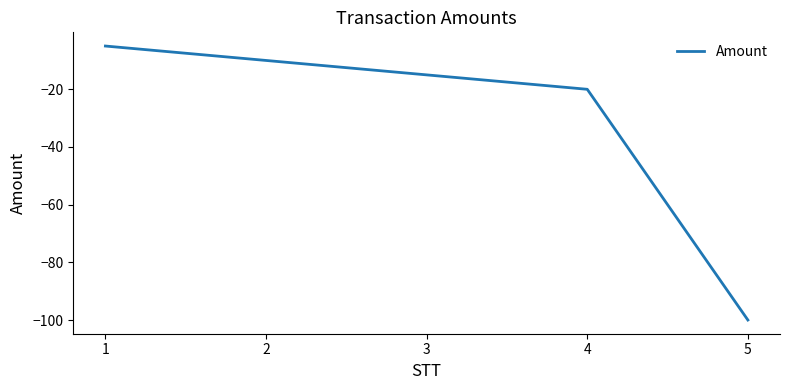

Reading right to left, list all the values displayed in this chart.

-100	-20	-15	-10	-5